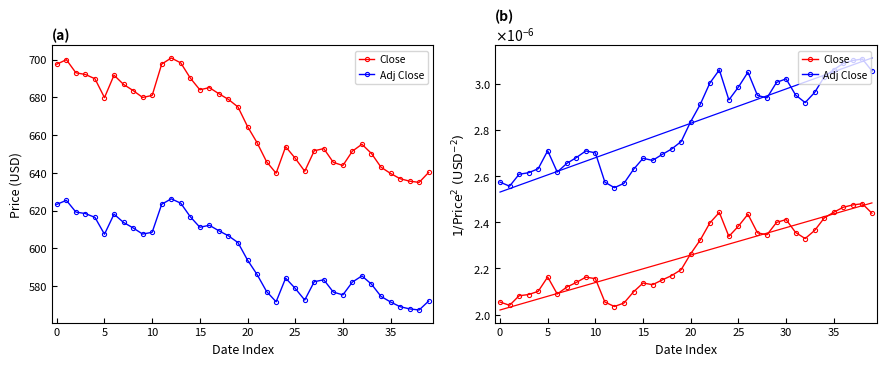

At 34, list the series in order from smallest to largest.

Close, Adj Close